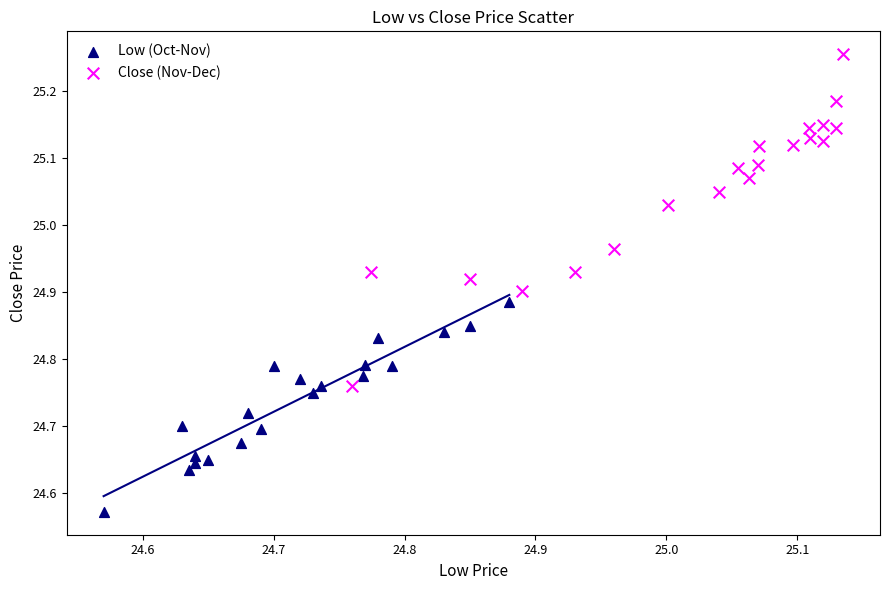

Which series reaches the maximum Y coordinate?

Close (Nov-Dec)